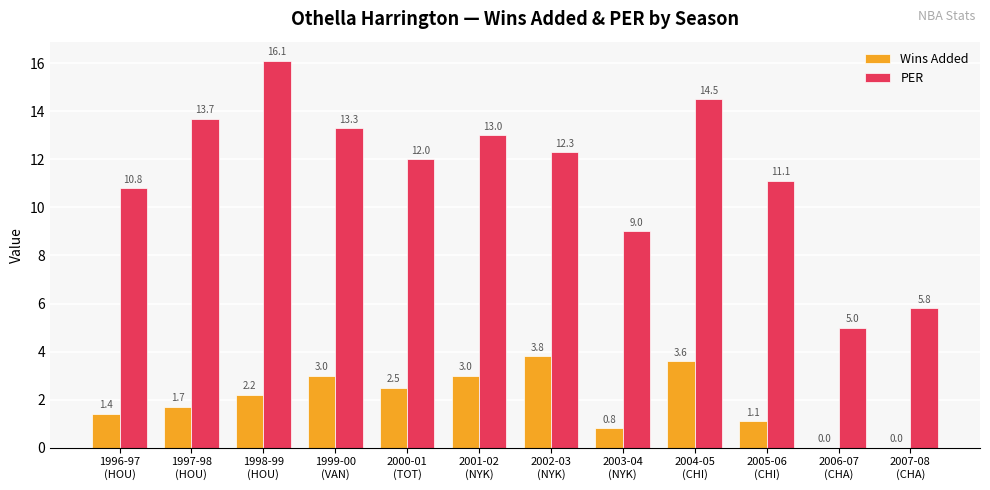

What is the spread (max minus min) of values at 2002-03
(NYK)?

8.5